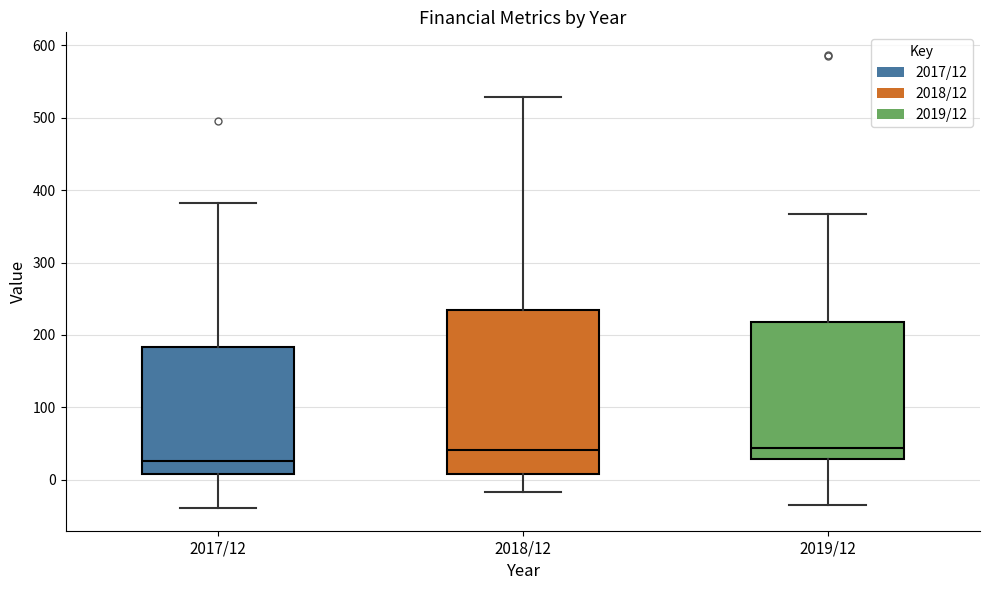

Where does the lower whisker of the box for 2019/12 end on the y-axis? The values are not printed on the chart, so give them approximately, as read against the axis.

-30